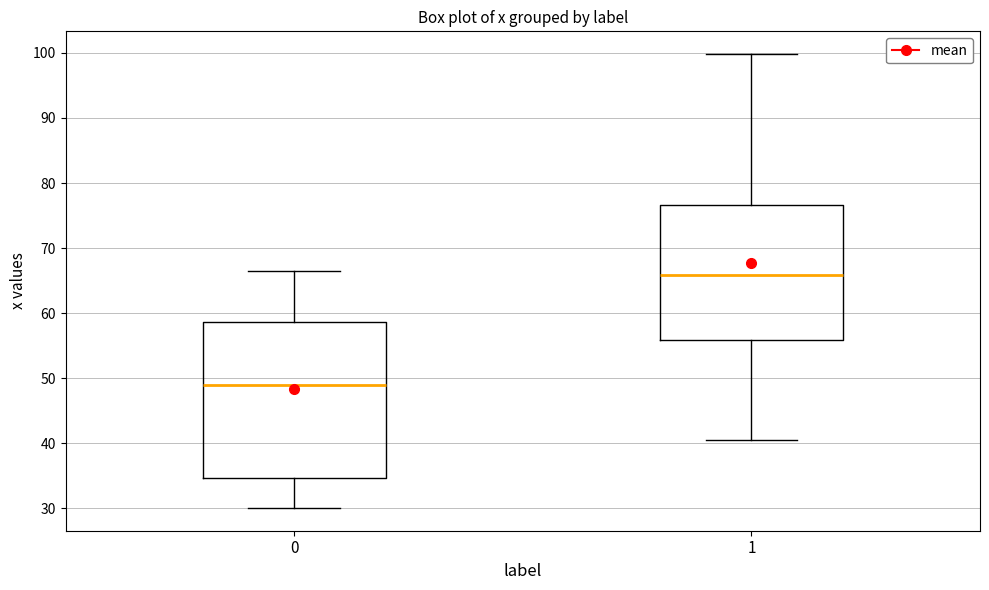

Which box is the tallest, from its lower edge to its upper edge?

0